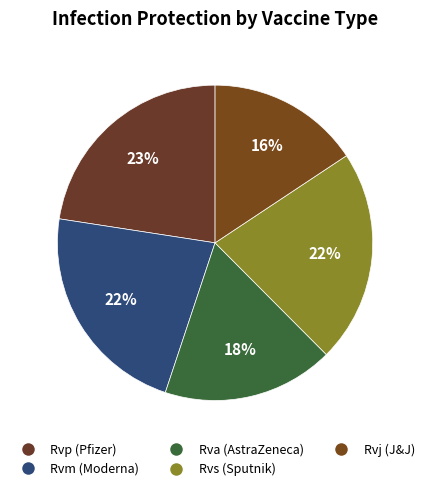

True or false: Rvm accounts for 22% of the total.

True